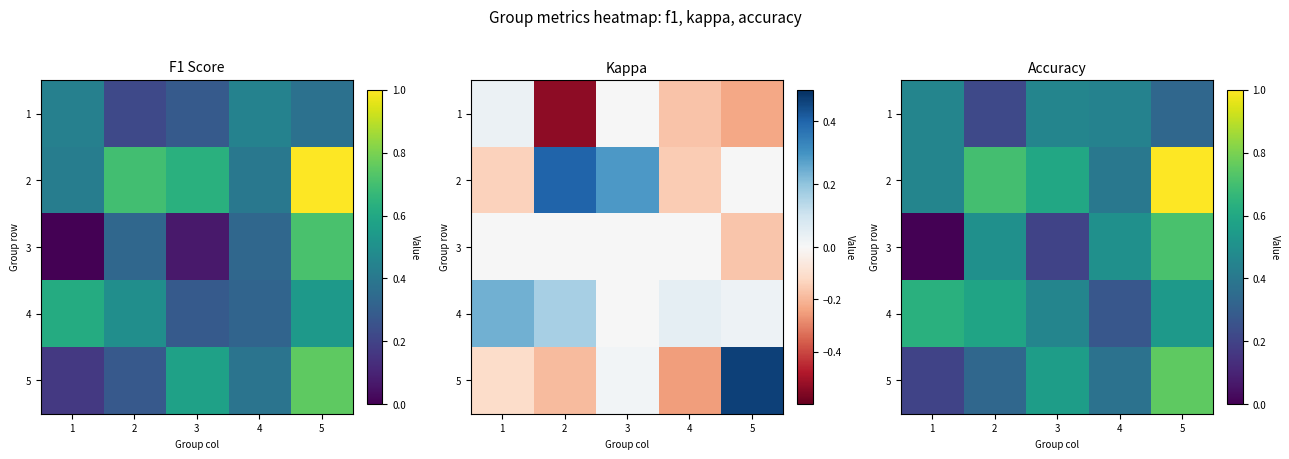

What is the sum of all 1 values?

1.9